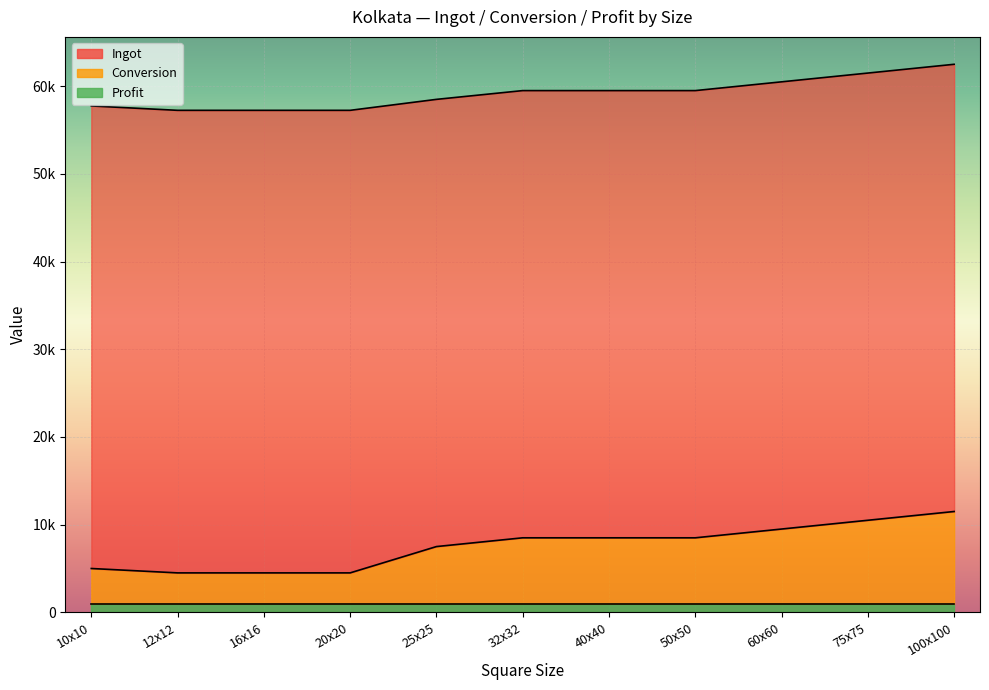

What is the value of the Ingot point at the 10th from the left?

51000